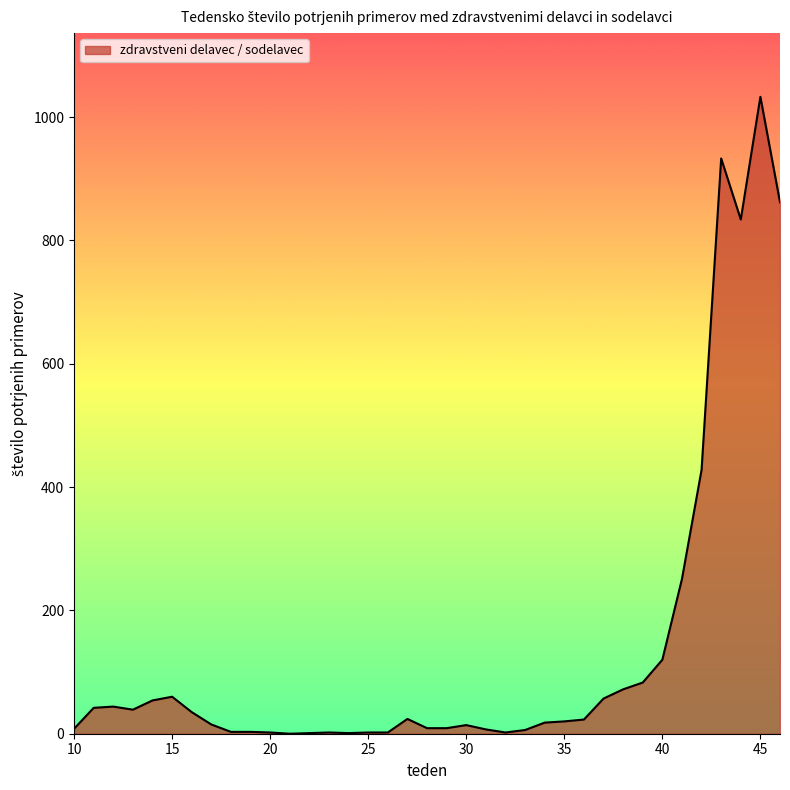

What is the difference between the maximum and minimum values?

1033